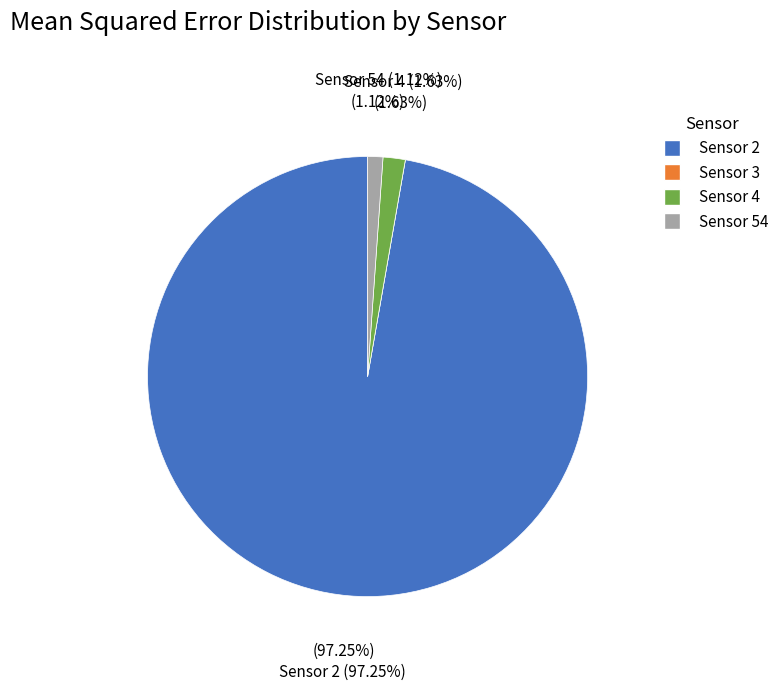

What is the total percentage of Sensor 2 and Sensor 4?

98.9%